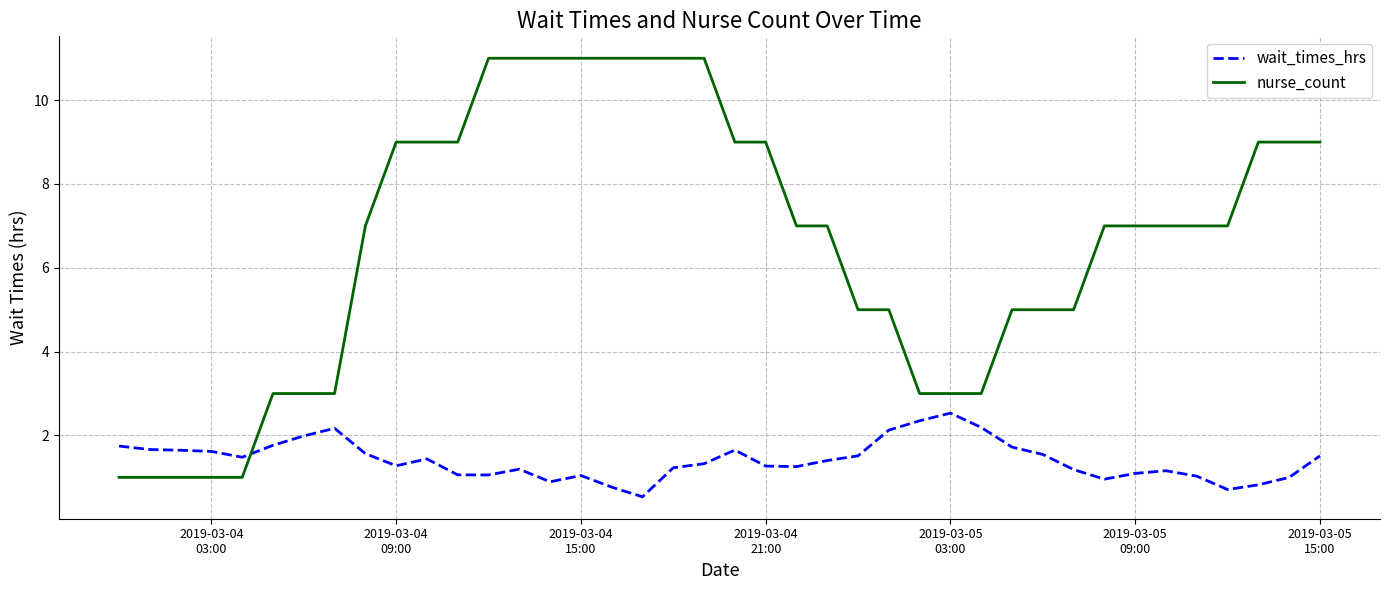

Which series has the widest spread of values?

nurse_count